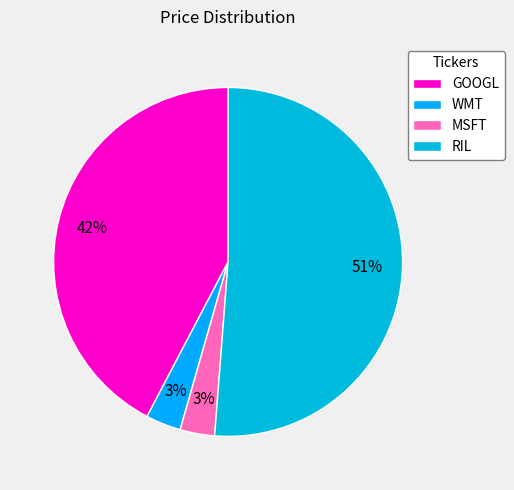

Does RIL represent more than half of the total?

Yes